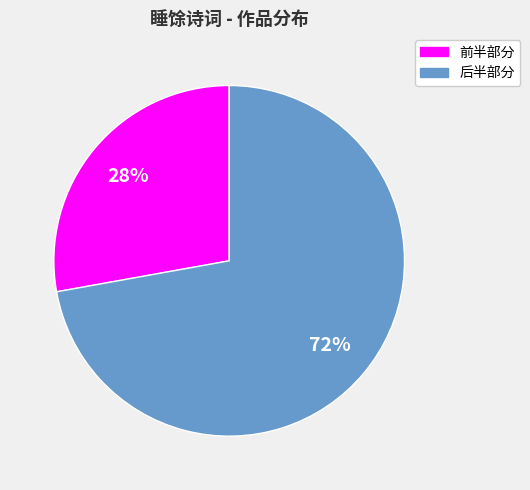

To the nearest percent, what is the average slice percentage?

50%